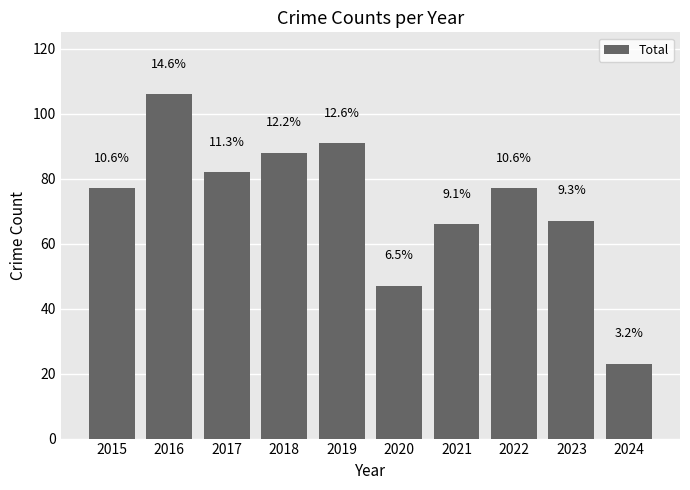

List the labels in order of value, smallest first.

2024, 2020, 2021, 2023, 2015, 2022, 2017, 2018, 2019, 2016